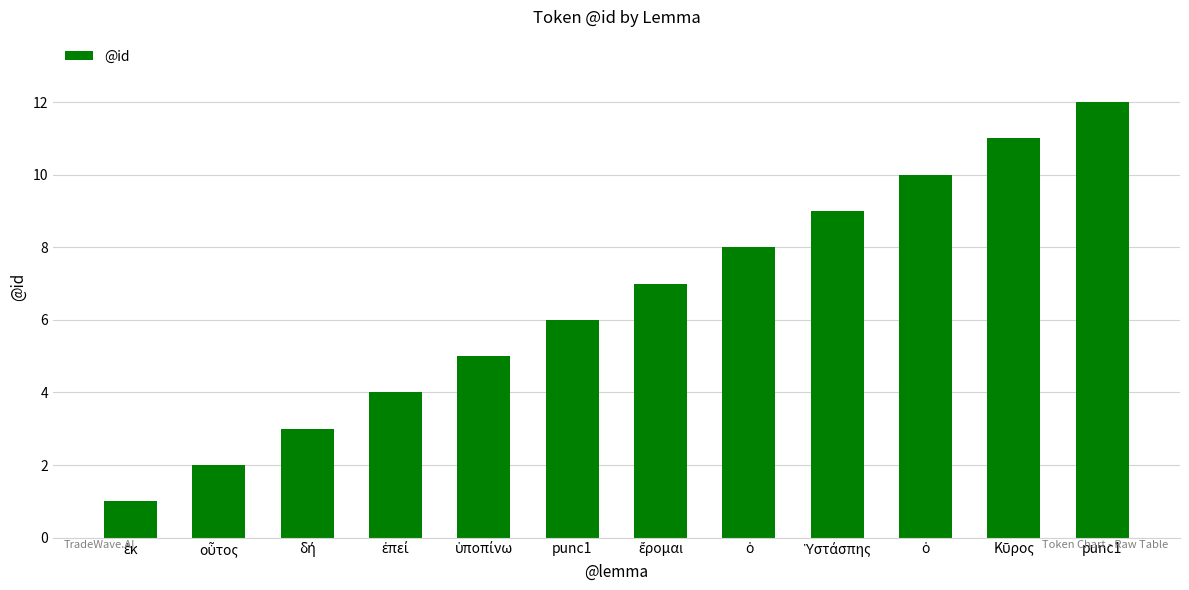

List the labels in order of value, smallest first.

ἐκ, οὗτος, δή, ἐπεί, ὑποπίνω, punc1, ἔρομαι, ὁ, Ὑστάσπης, ὁ, Κῦρος, punc1